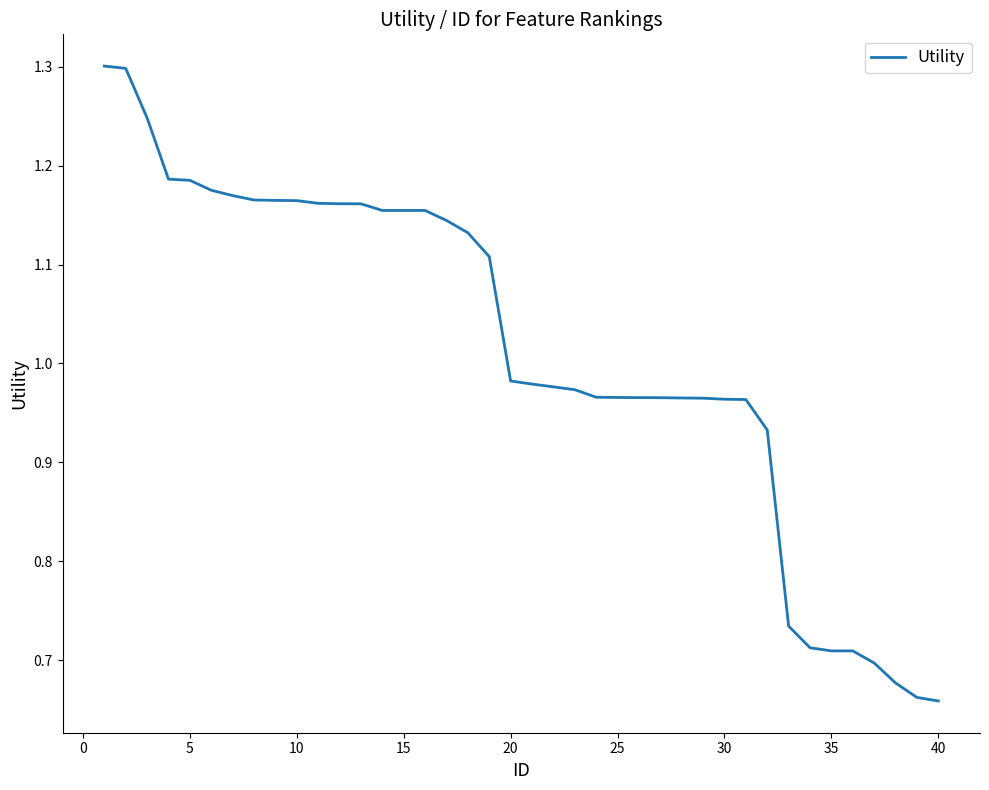

What is the difference between the maximum and minimum values?

0.6